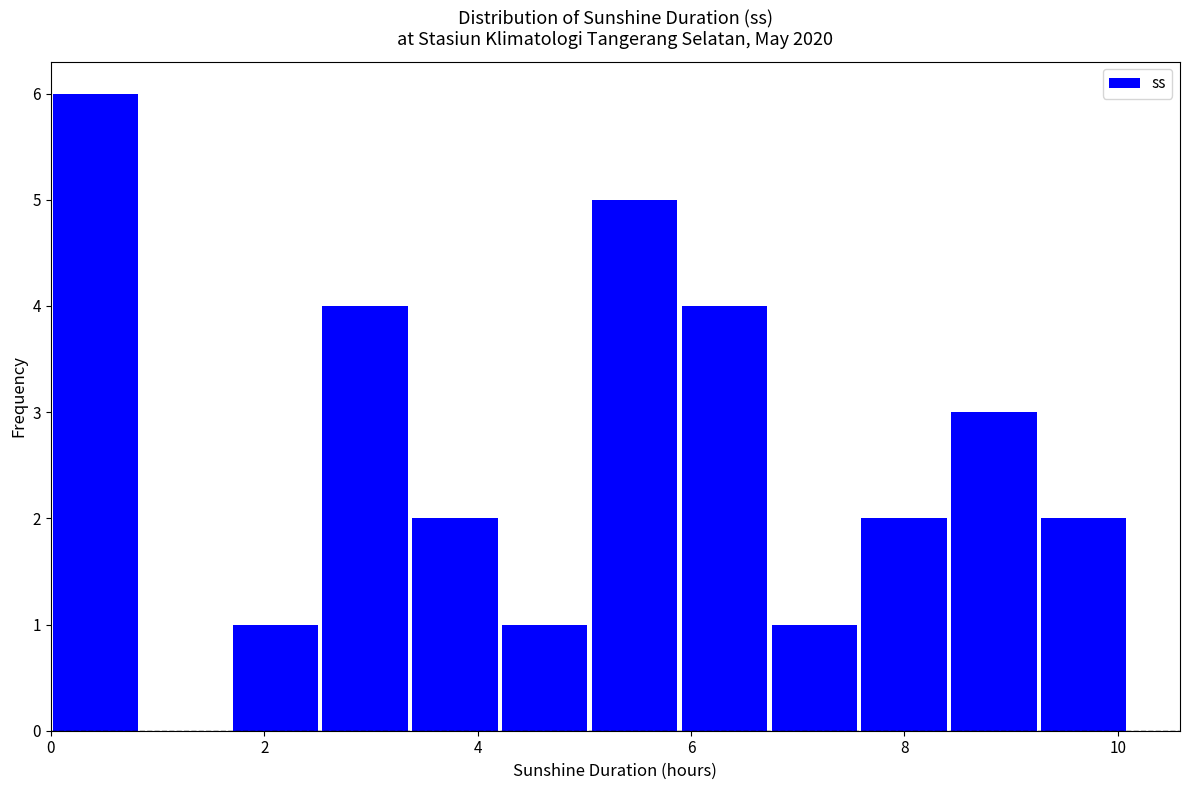

Over which range of the x-axis is the bar tallest?

0.0 to 0.8